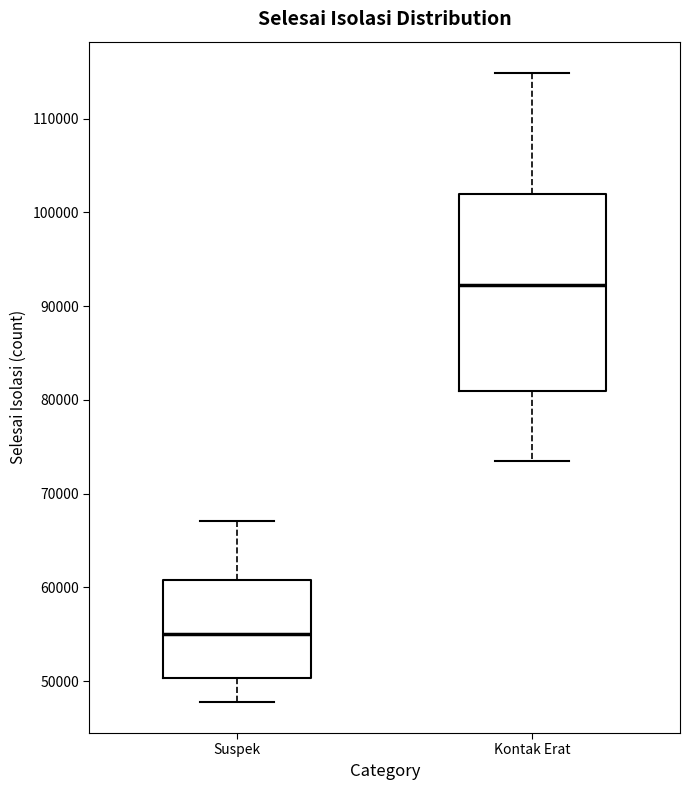

Where is the lower edge of the box for Kontak Erat on the y-axis? The values are not printed on the chart, so give them approximately, as read against the axis.

81000